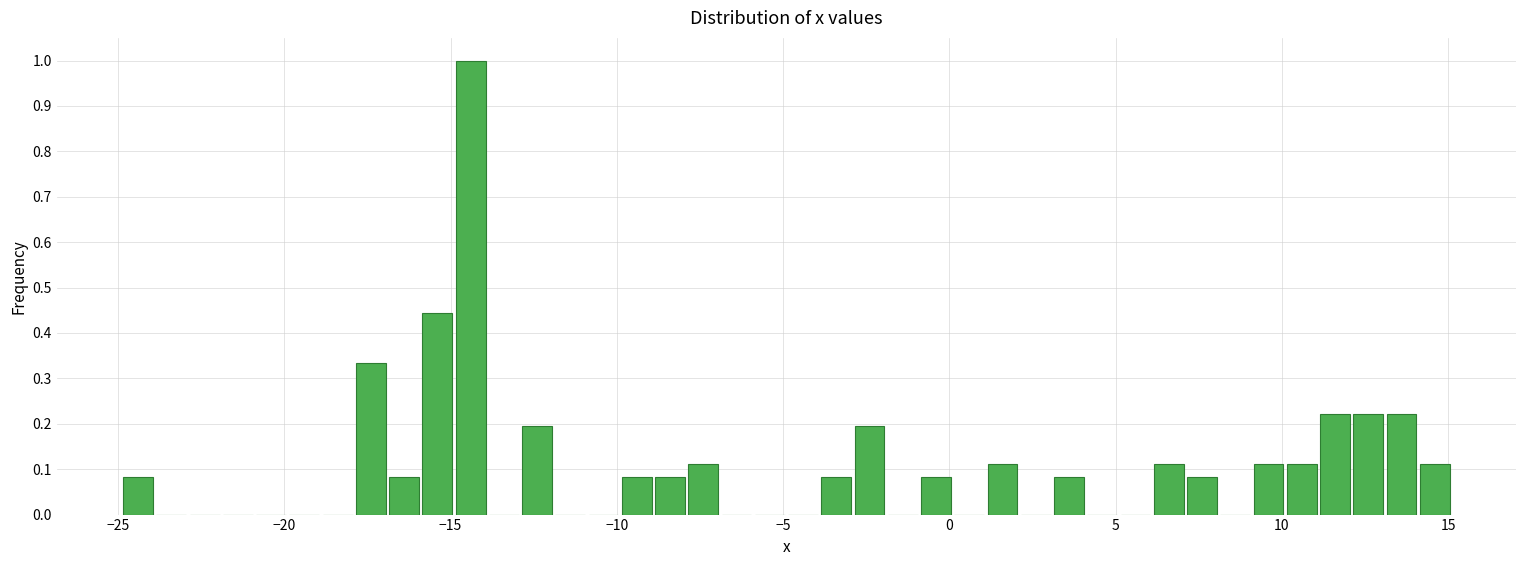

Read against the x-axis, roughly where is the centre of the tallest bar?

-14.5